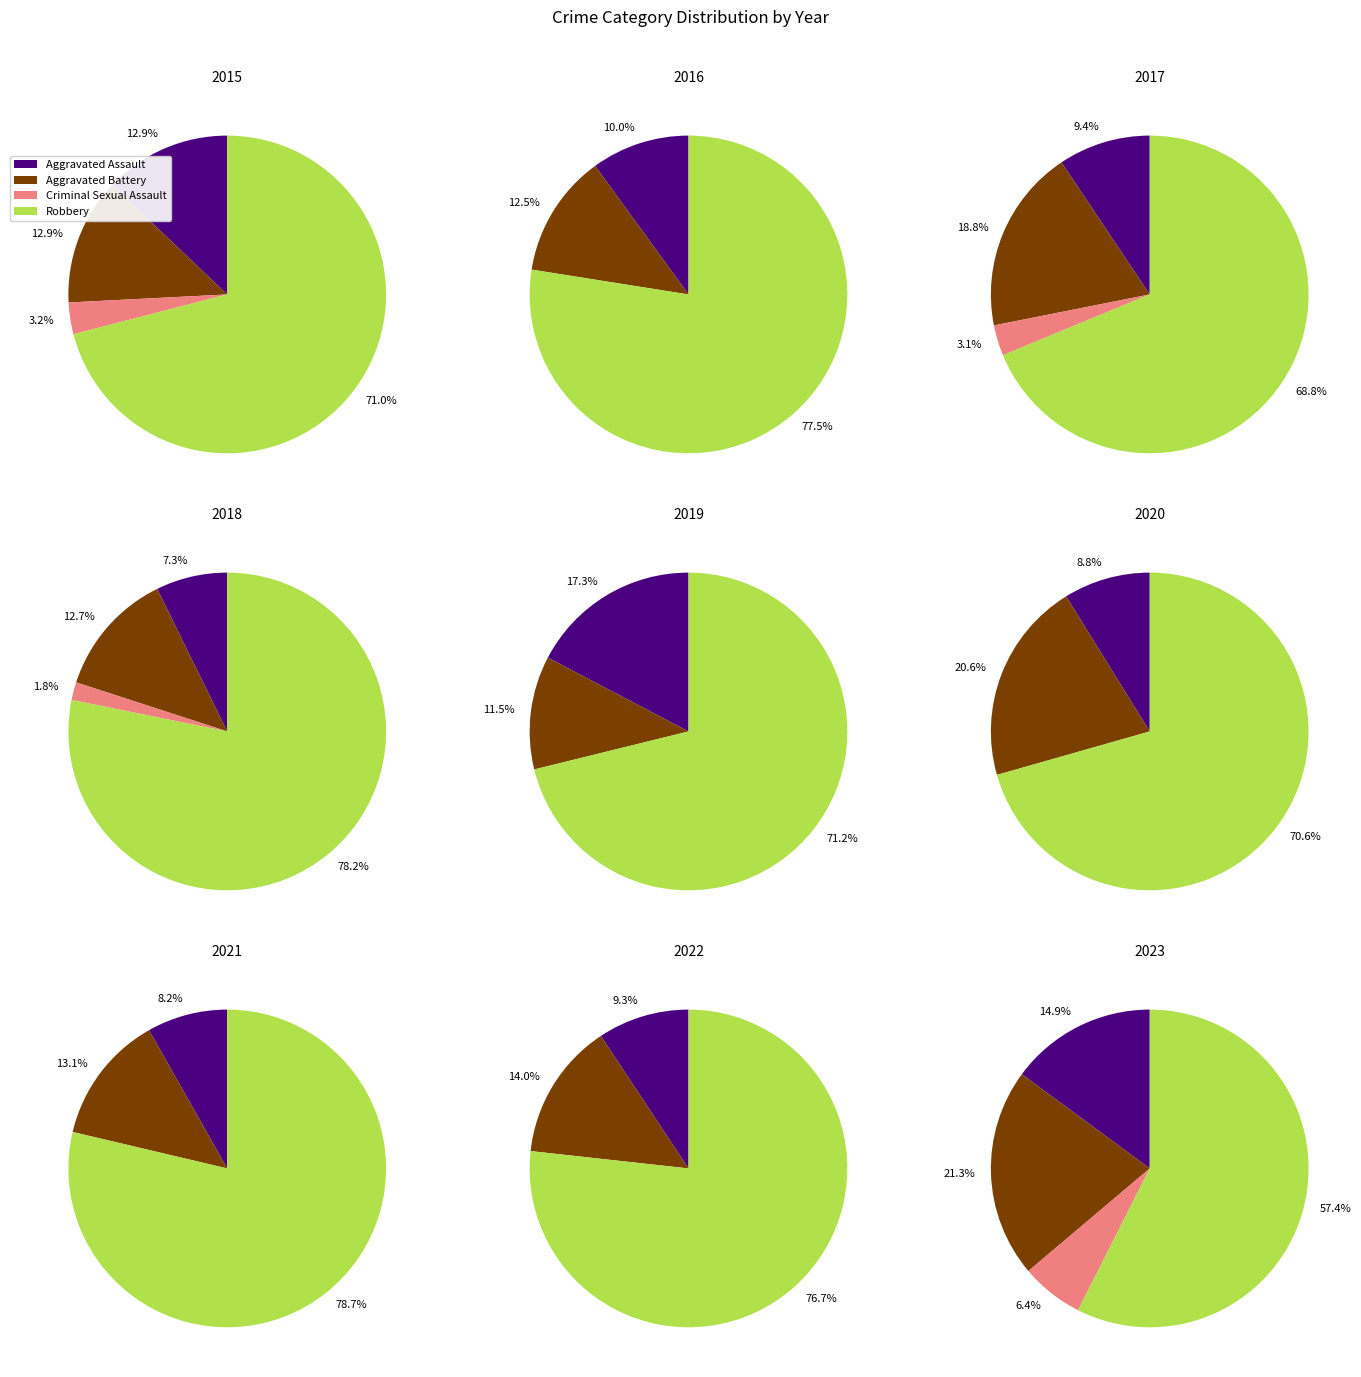

To the nearest percent, what is the combined percentage of 4 and 3?

30%